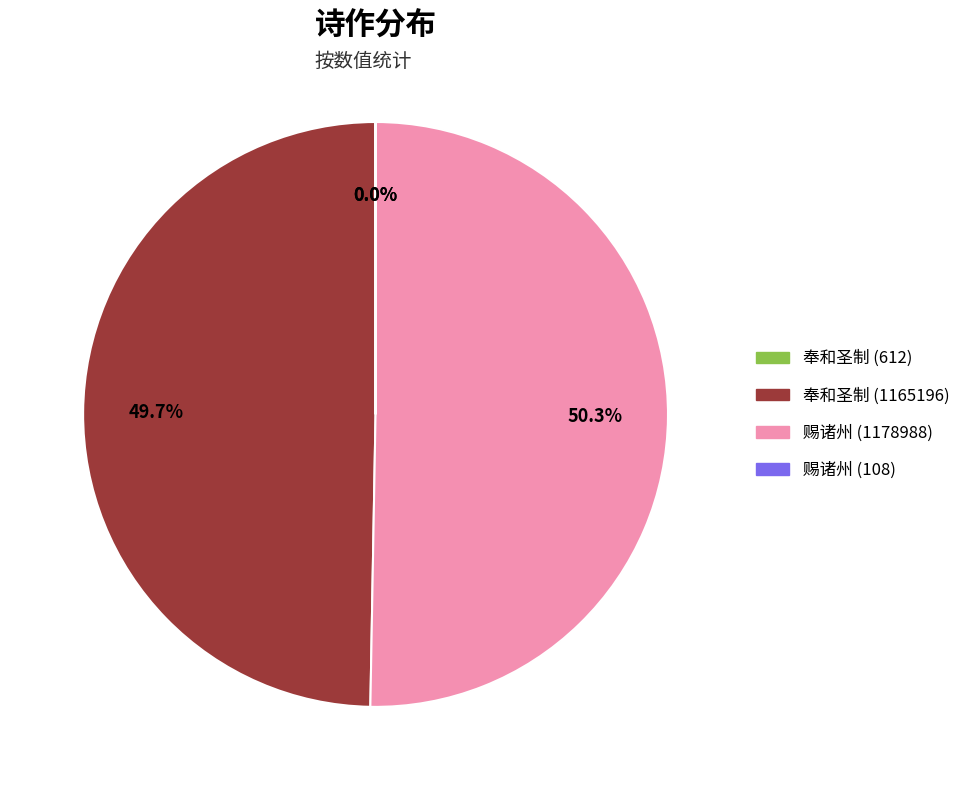

What percentage is NOT represented by 赐诸州 (1178988)?

49.7%